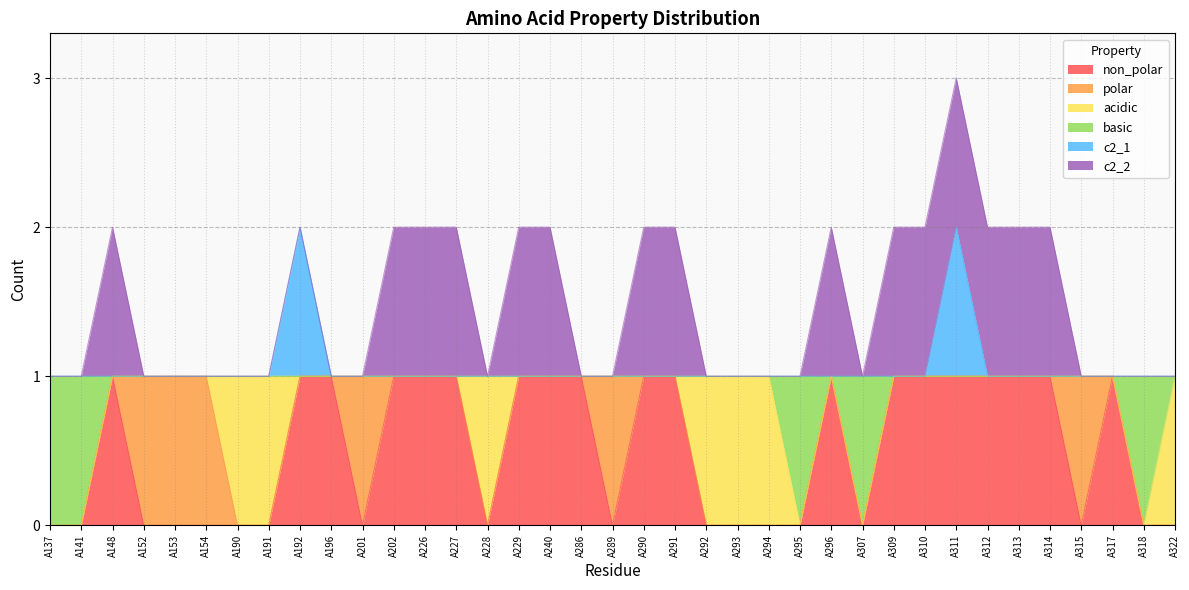

At which category is the sum across all series the highest?

A311